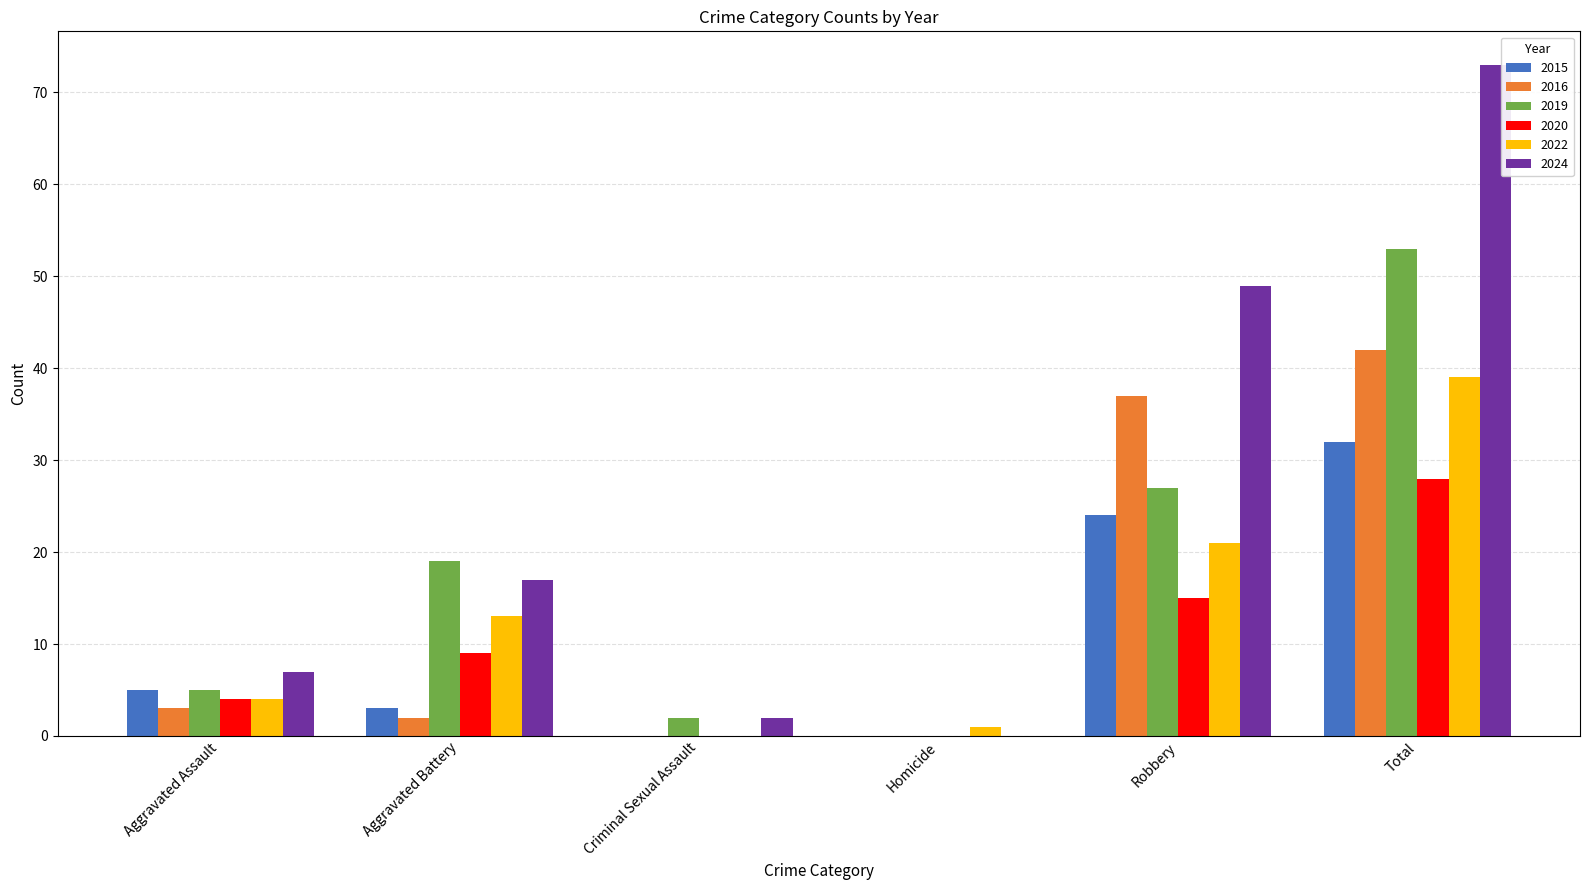

Which series has the widest spread of values?

2024